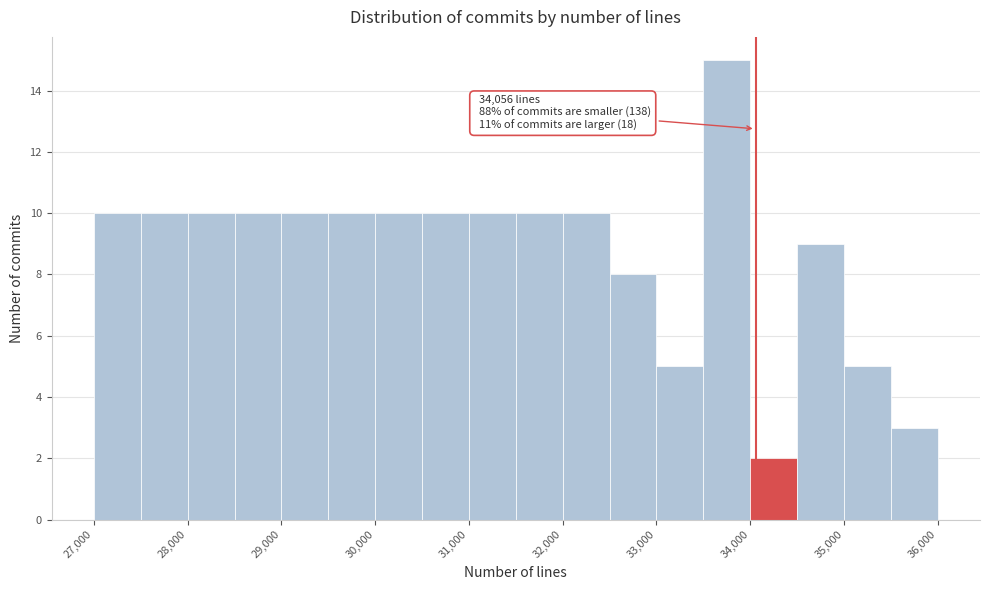

Which range on the x-axis has the tallest bar?

33500 to 34000